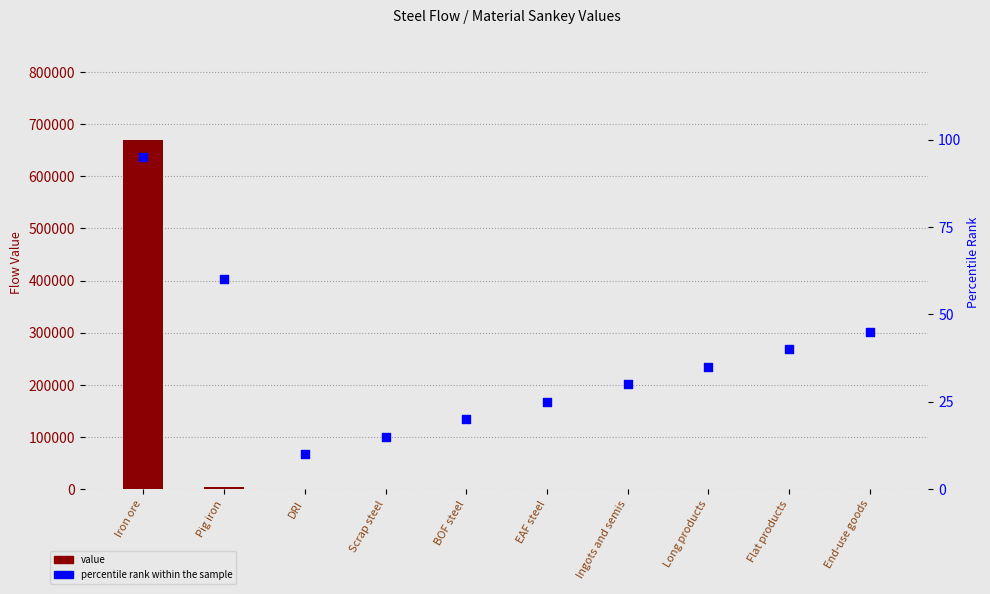

What are all the series names shown in the legend?

value, percentile rank within the sample